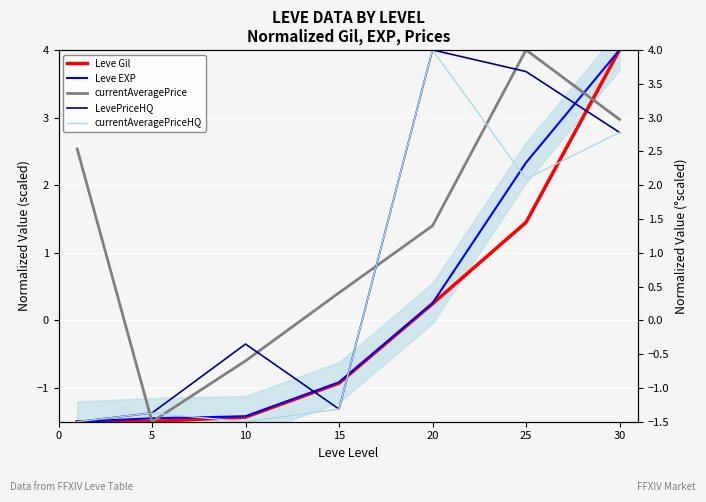

How many lines are shown in the chart?

5